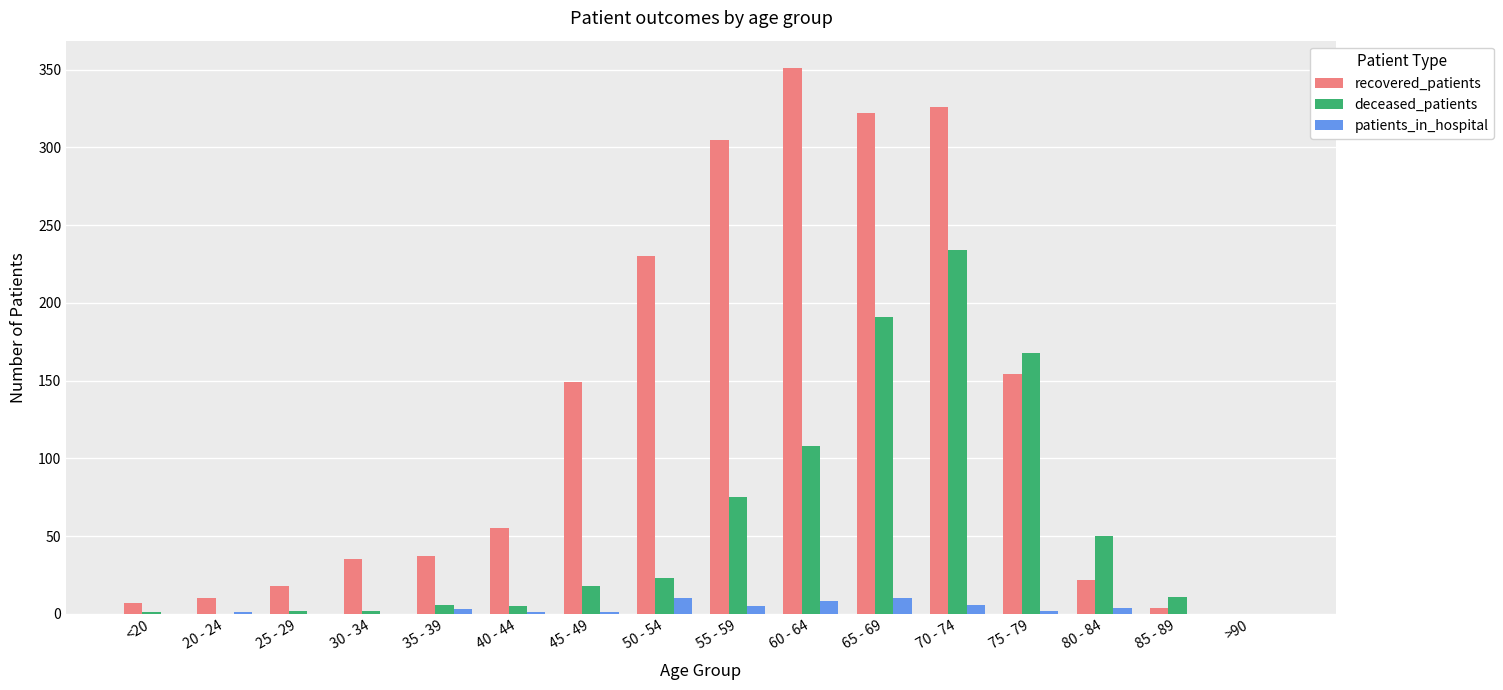

Which series has the largest range (max minus min)?

recovered_patients